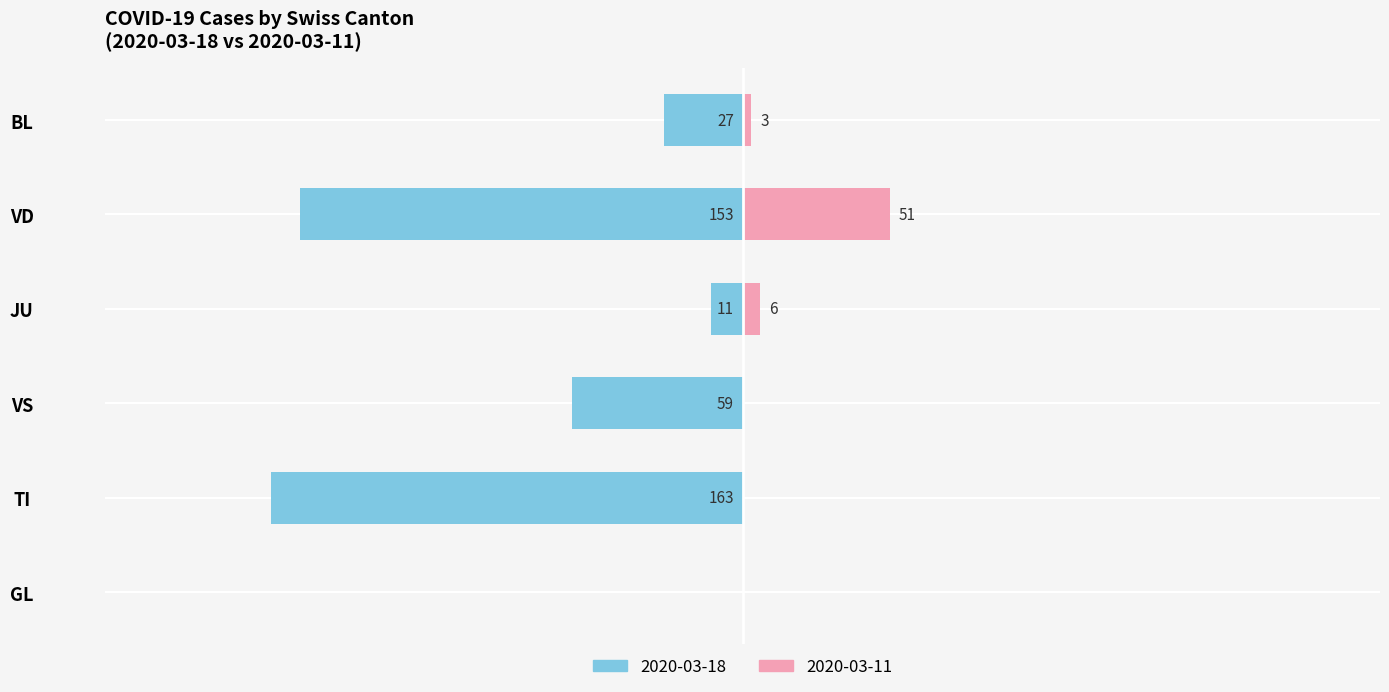

The TI series shows -63 at VD. True or false?

False